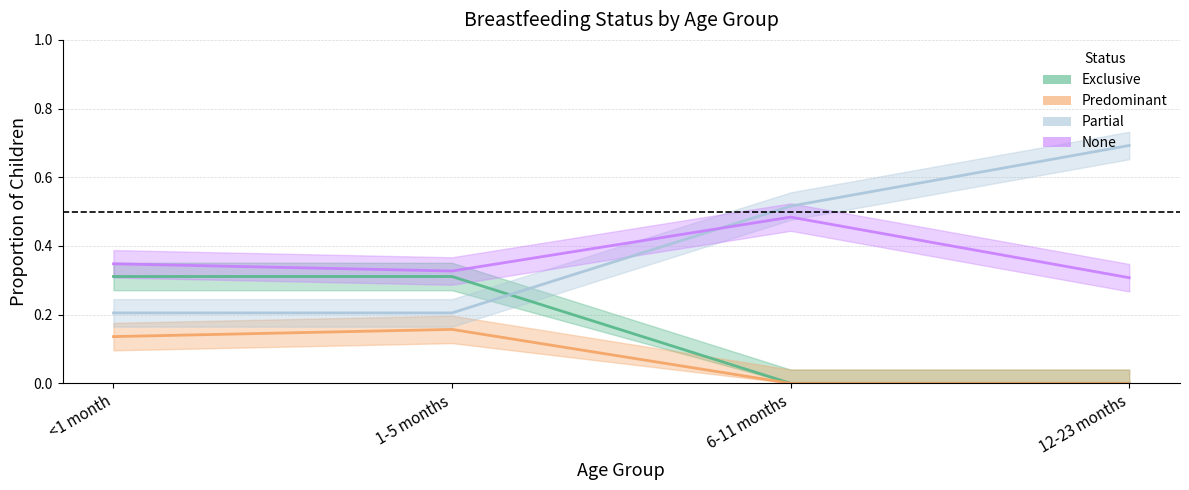

What are all the series names shown in the legend?

Exclusive, Predominant, Partial, None